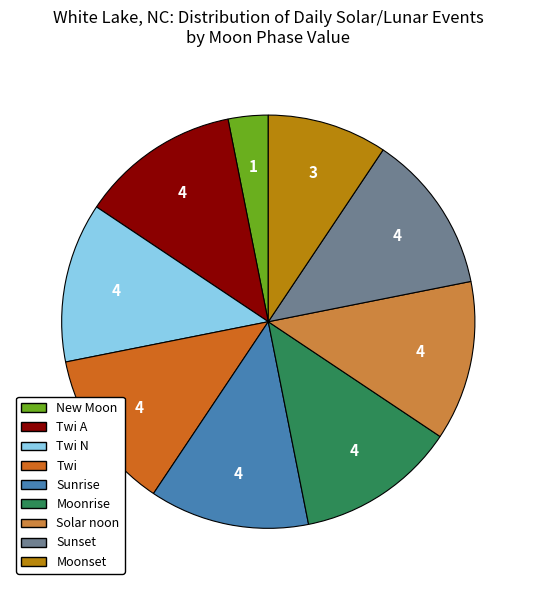

Does any single category account for the majority?

No